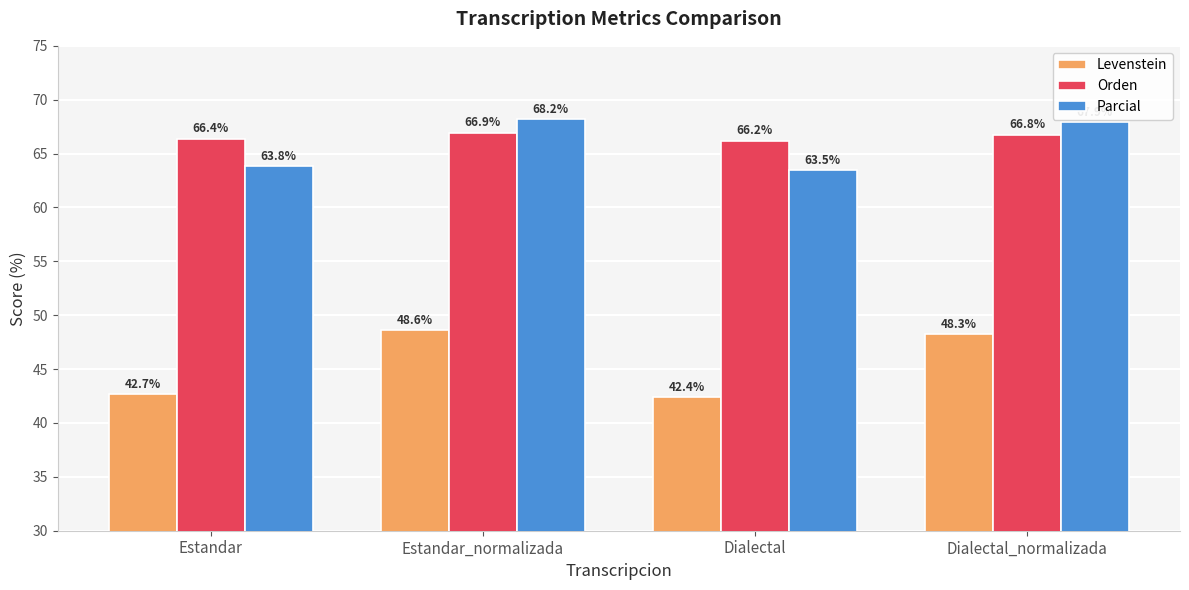

The value of Orden at Estandar_normalizada is 66.9. True or false?

True